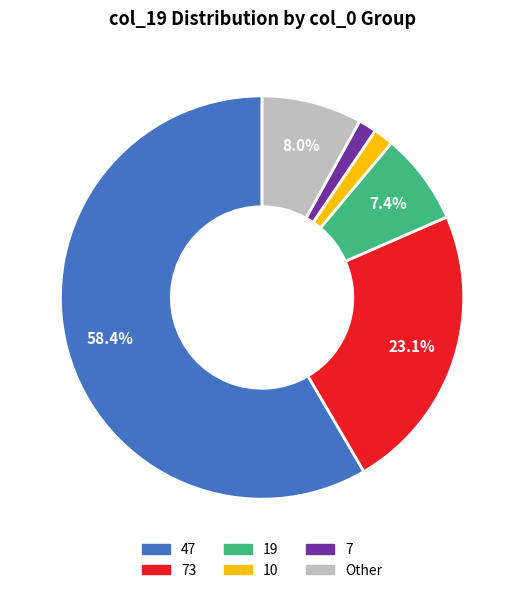

Is there a majority slice in this chart?

Yes